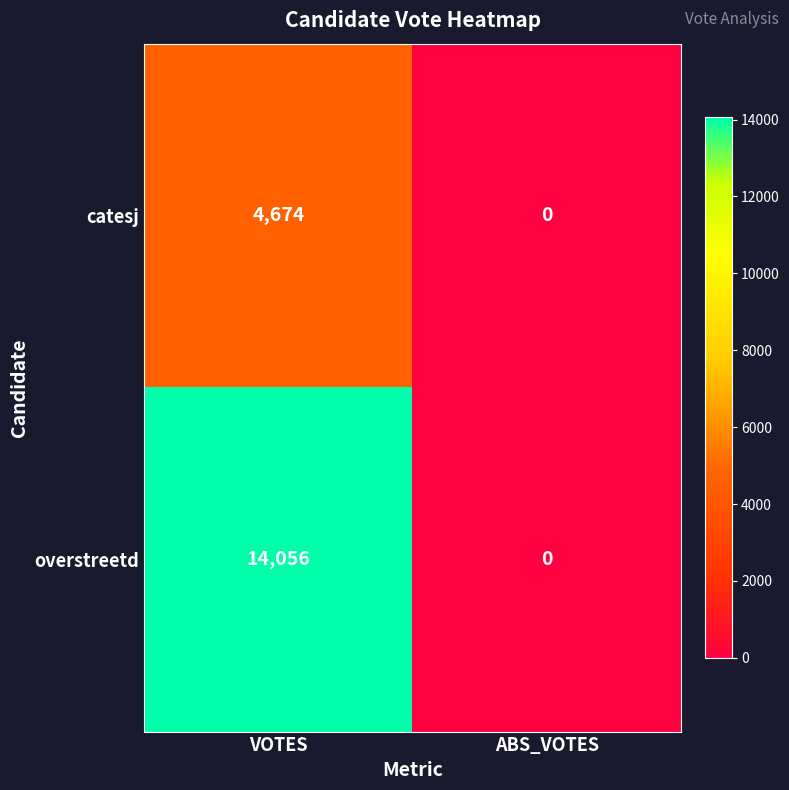

What is the difference between the overstreetd values at ABS_VOTES and VOTES?

14056